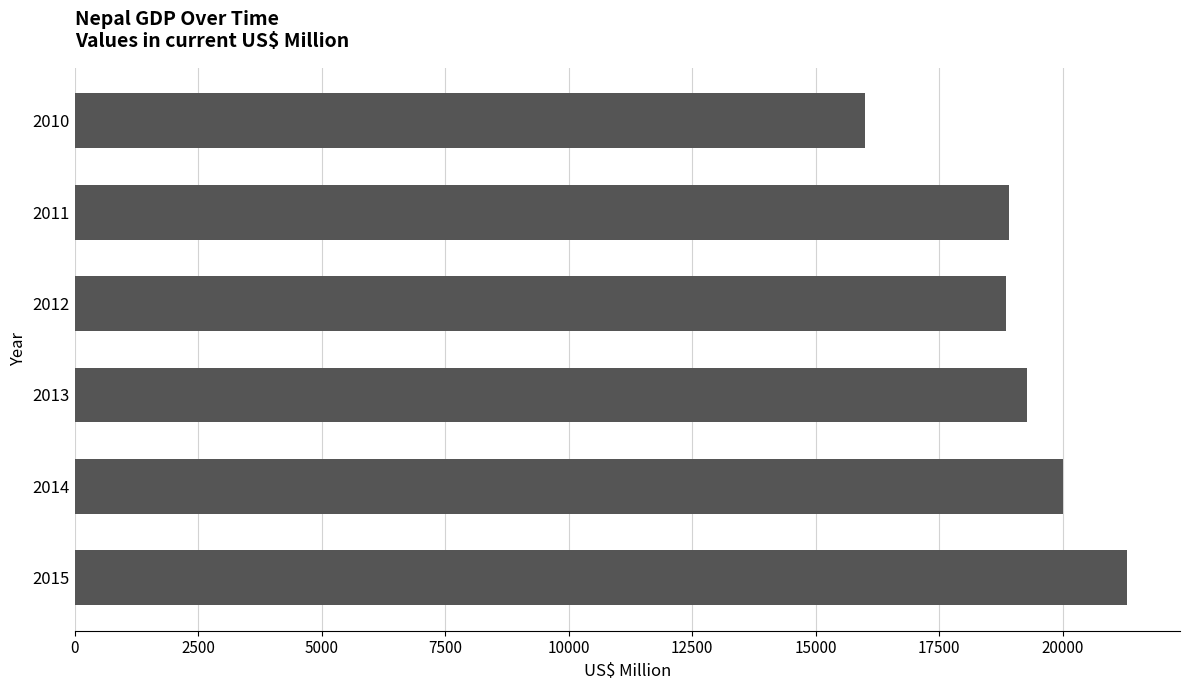

How many categories are shown in the chart?

6